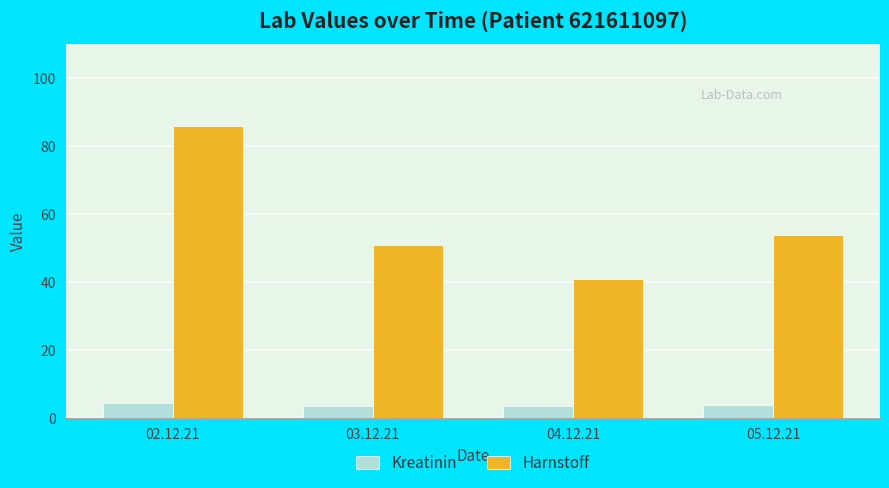

At which category is the sum across all series the highest?

02.12.21